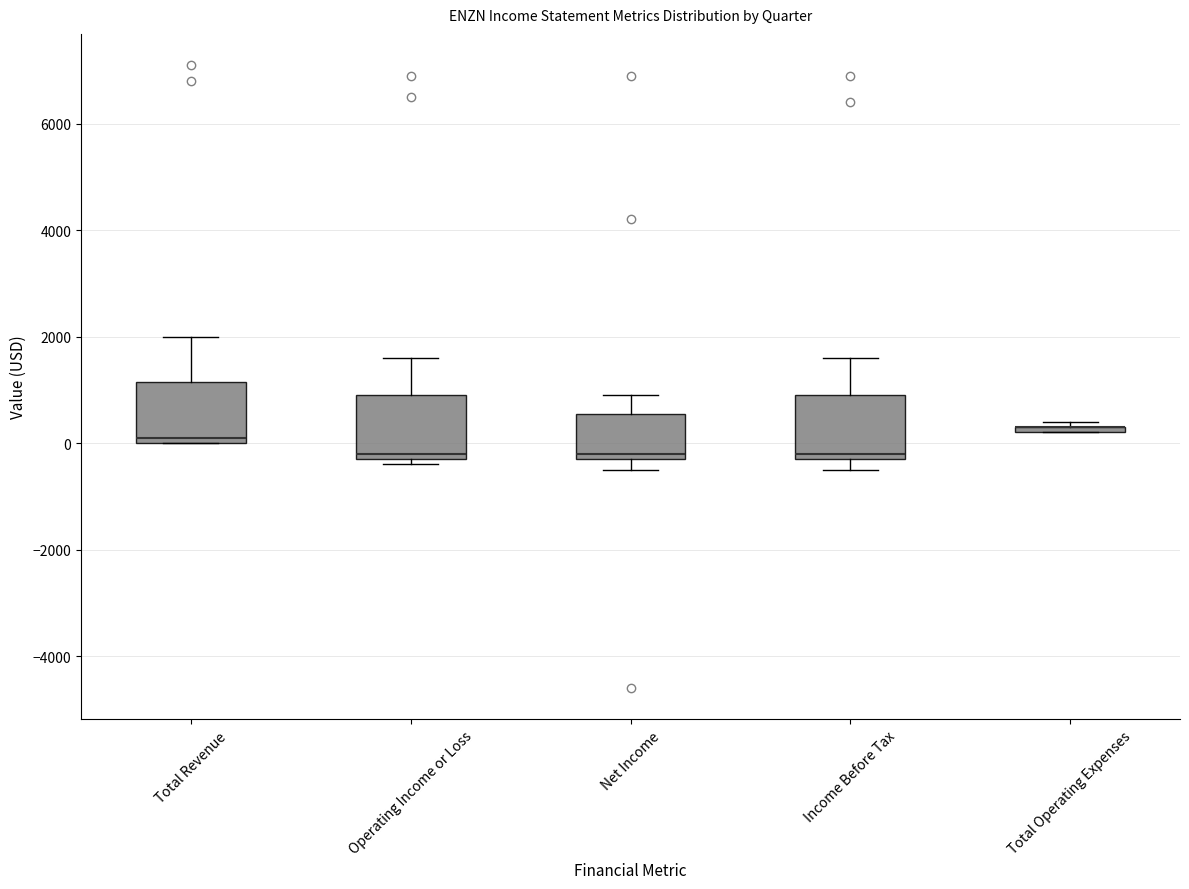

Where does the median line of the box for Total Revenue sit on the y-axis? The values are not printed on the chart, so give them approximately, as read against the axis.

200